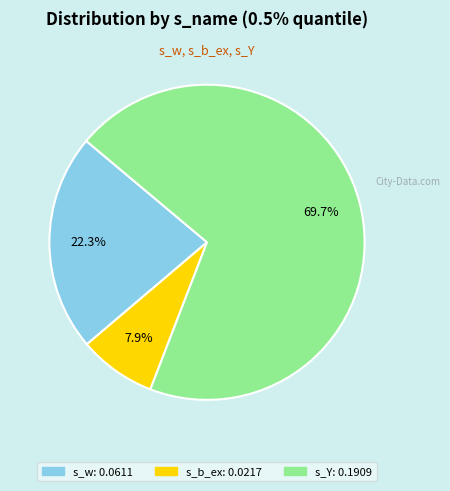

Which slice is the largest?

s_Y